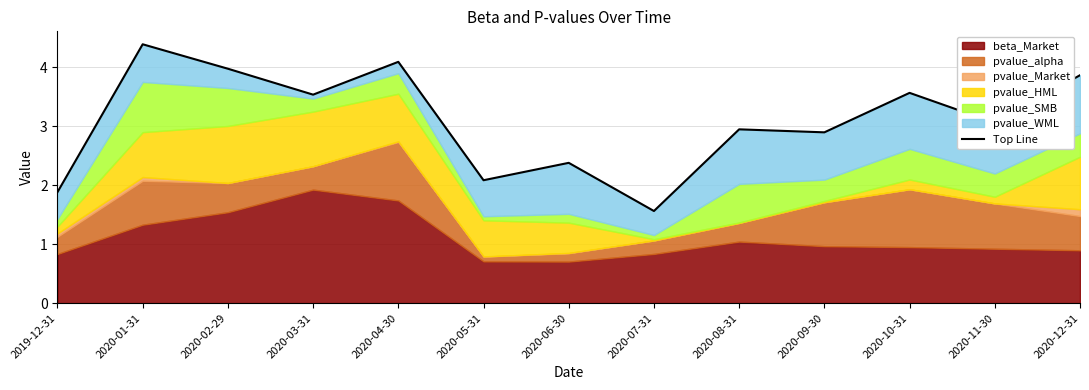

True or false: there are more than 2 points higher than both neighbors.

True